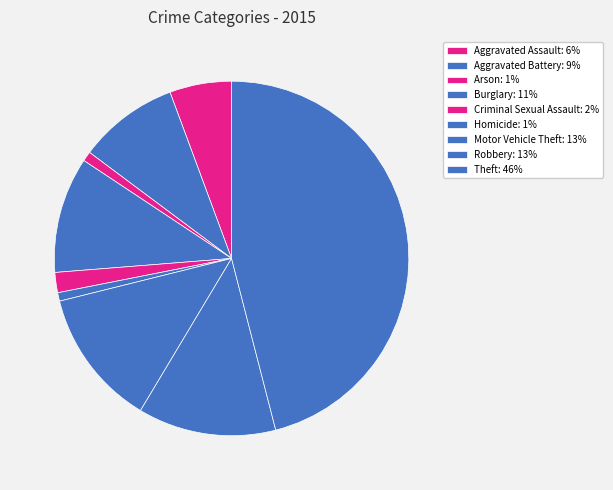

Is it true that Homicide is 1% of the pie?

True